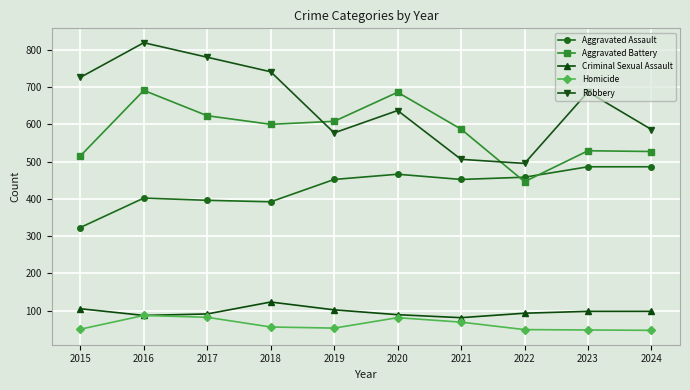

What is the total value across all series at 2017?

1972